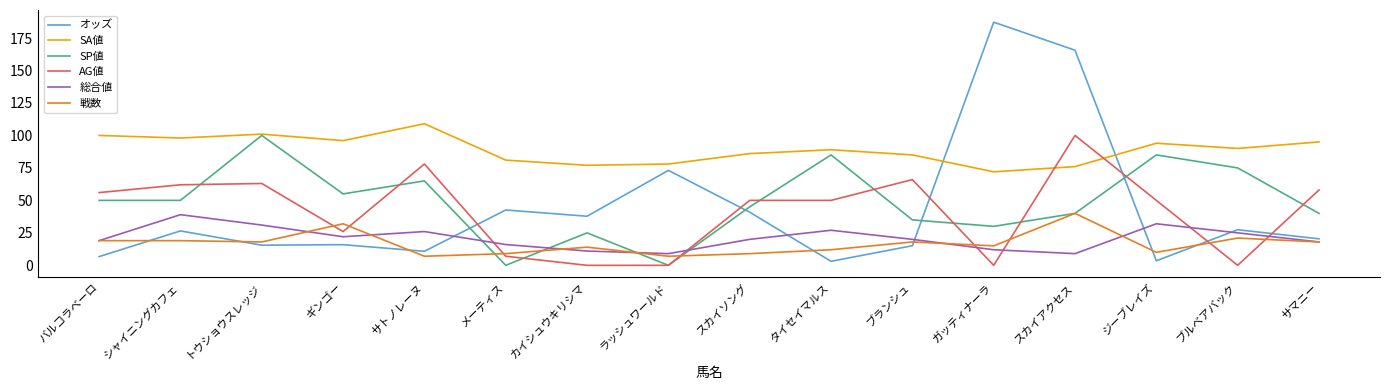

The value of 総合値 at サトノレーヌ is 39.6. True or false?

False